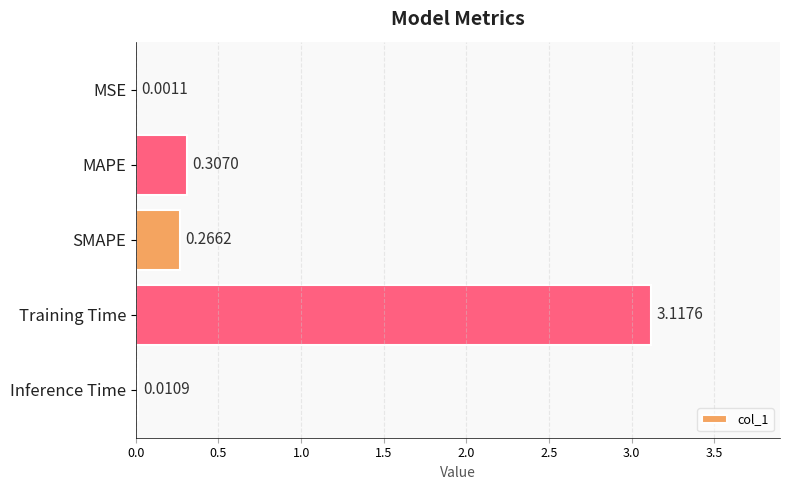

At which label is the value closest to 1?

MAPE